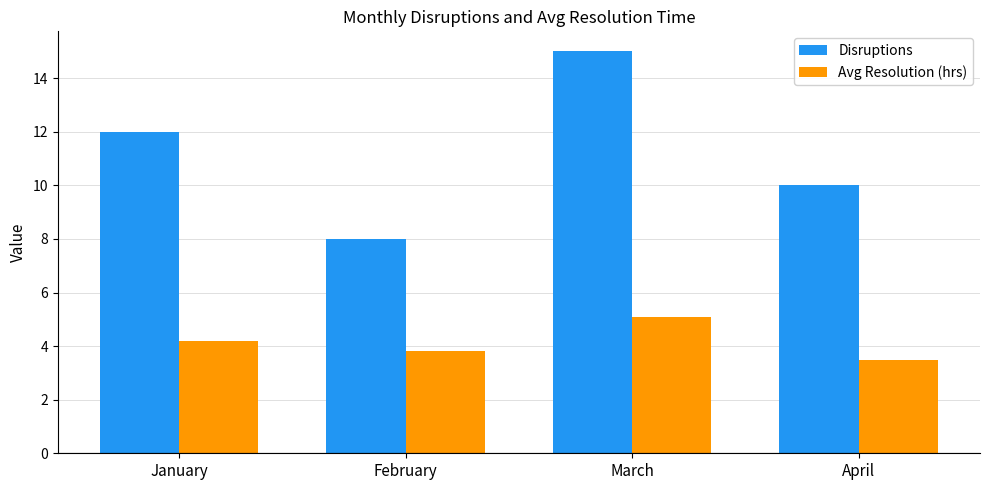

Between January and March, which series saw the biggest shift?

Disruptions